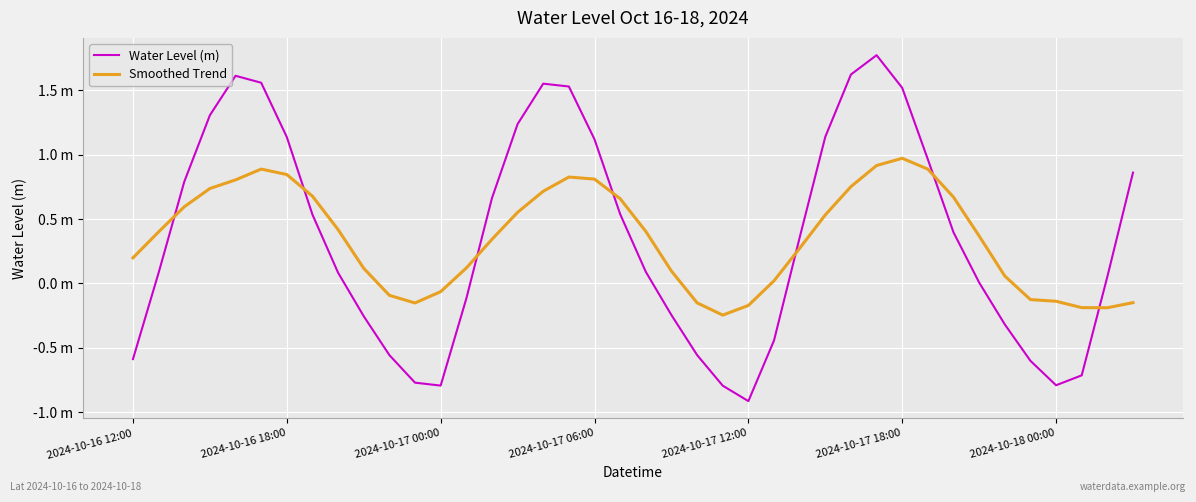

Is this an area chart (filled region under the line)?

No